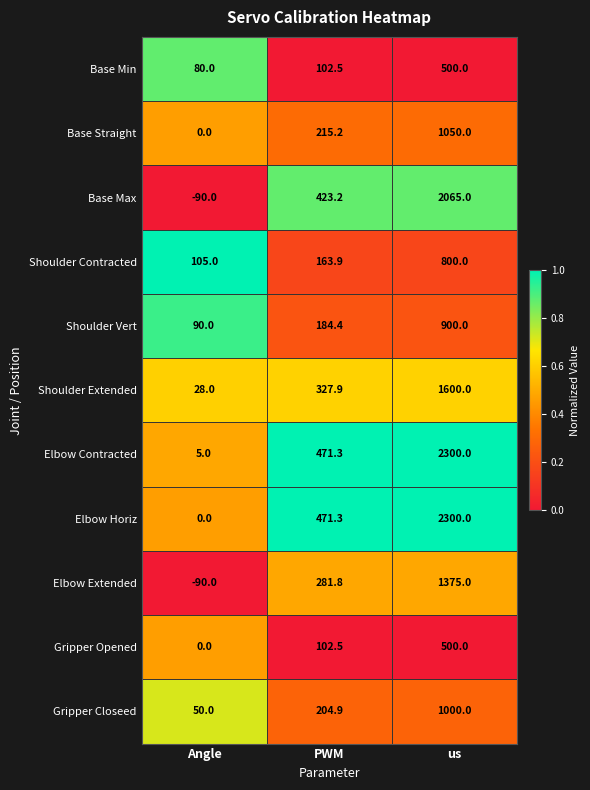

What is the difference between the maximum and minimum values in the Shoulder Contracted series?

695.0